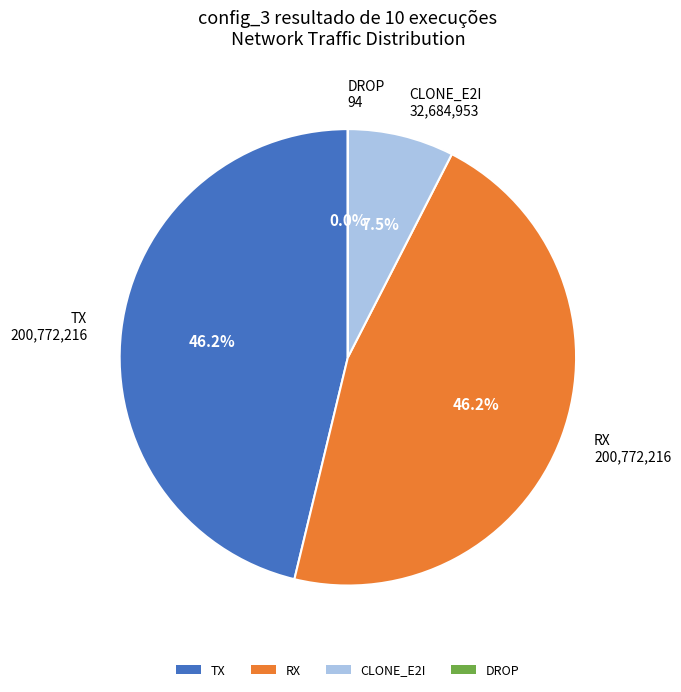

Is CLONE_E2I the majority of the pie?

No